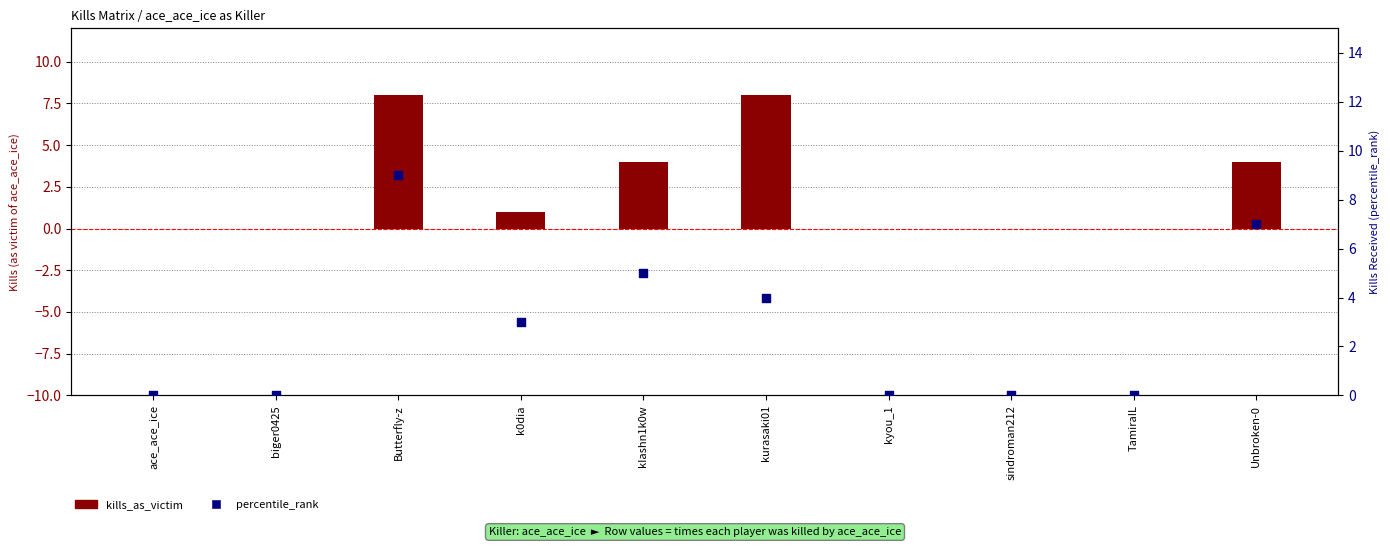

What is the total value across all series at k0dia?

4